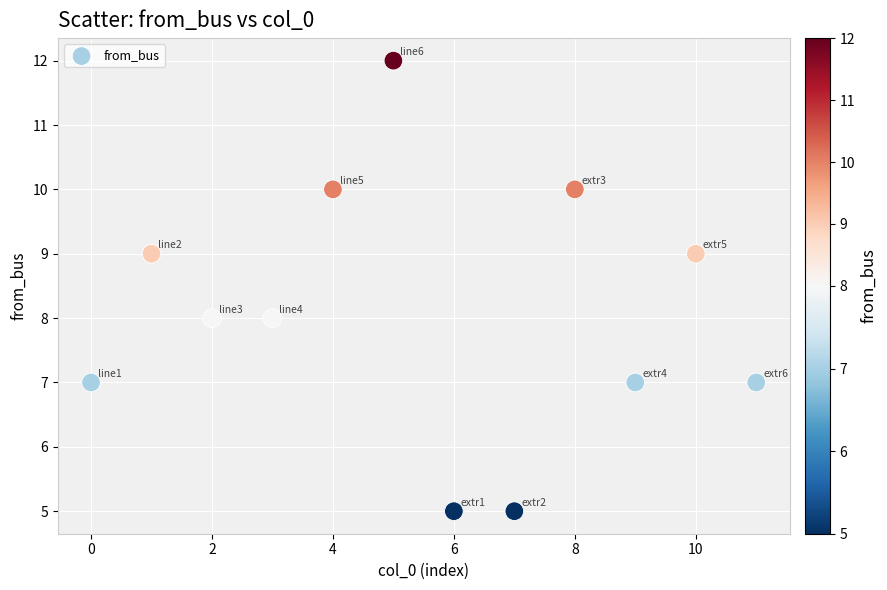

What is the average Y value?

8